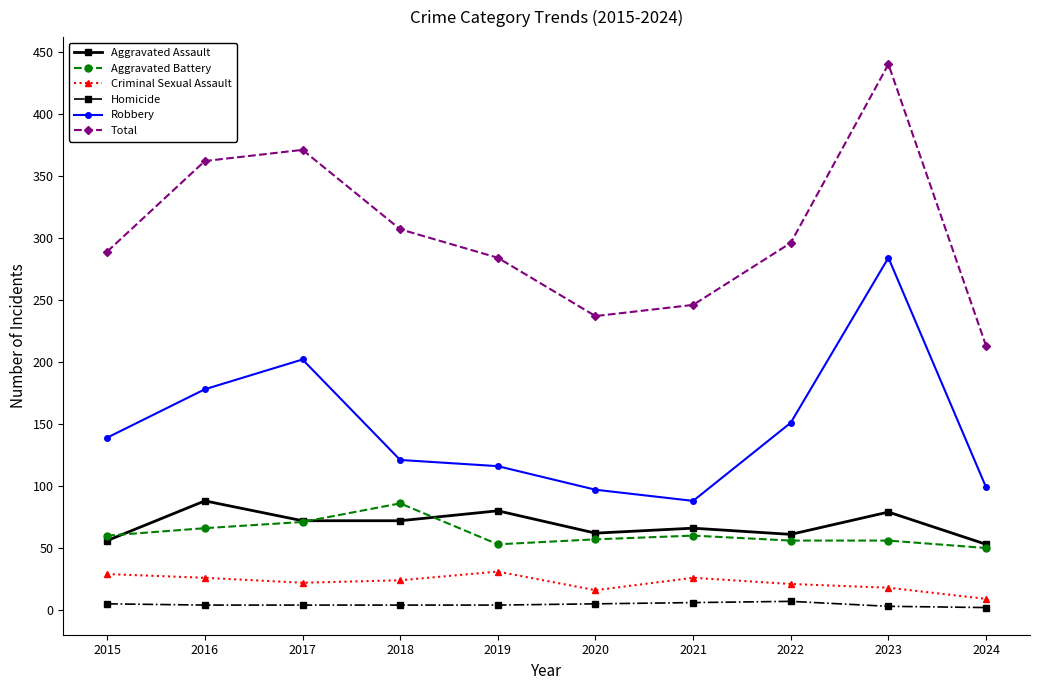

What is the total value across all series at 2018?

614